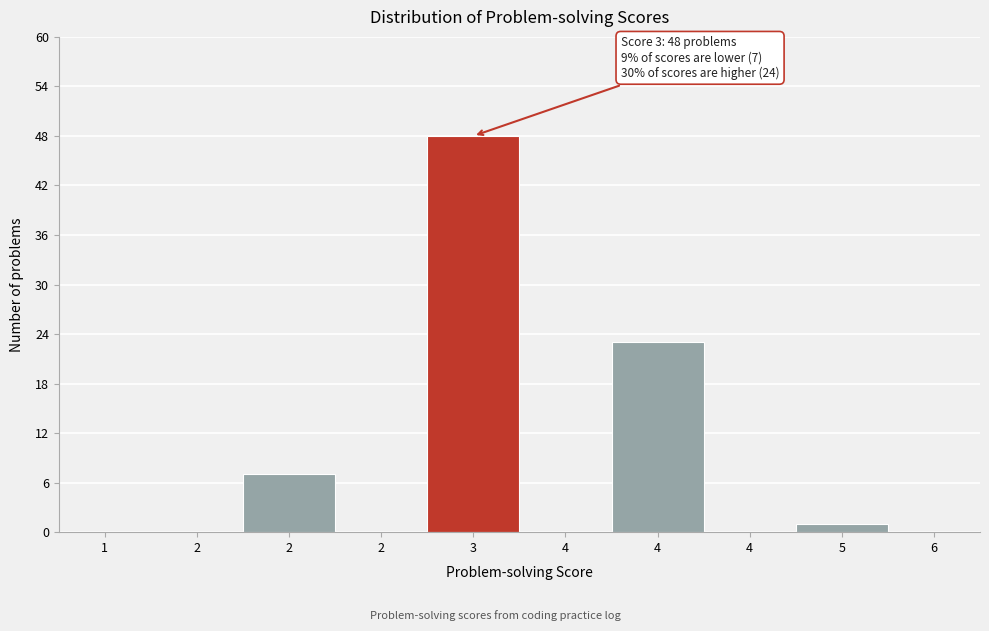

How many distinct data groups are displayed?

1